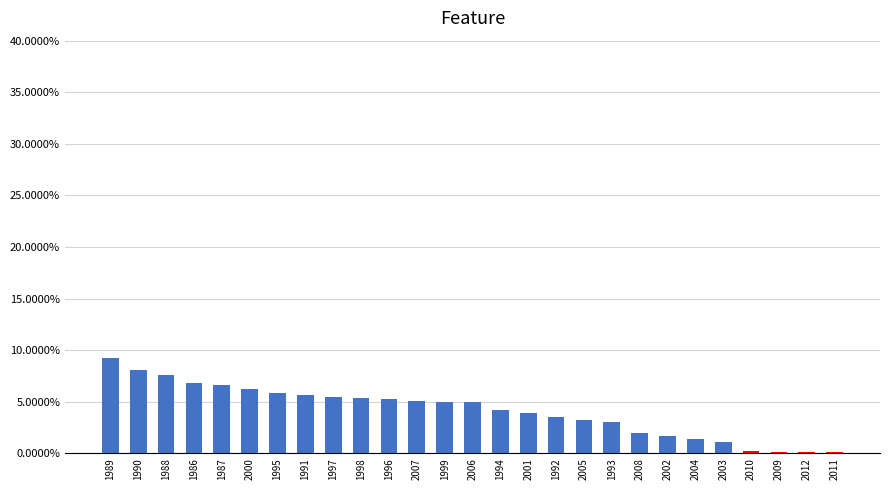

Does the chart contain stacked bars?

No